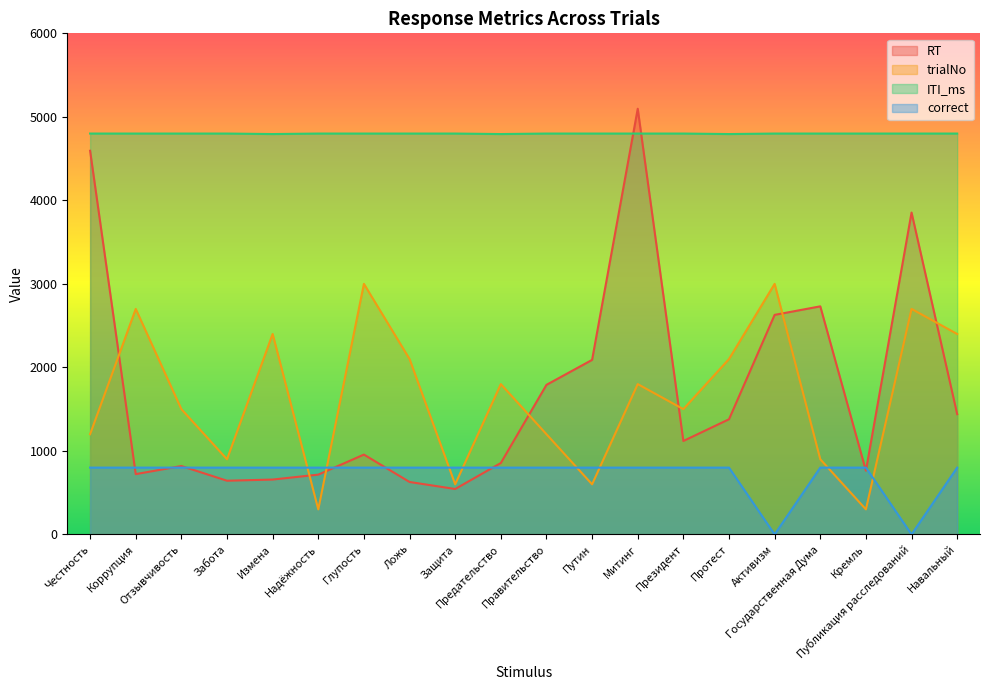

Which category has the highest value across all series?

Митинг